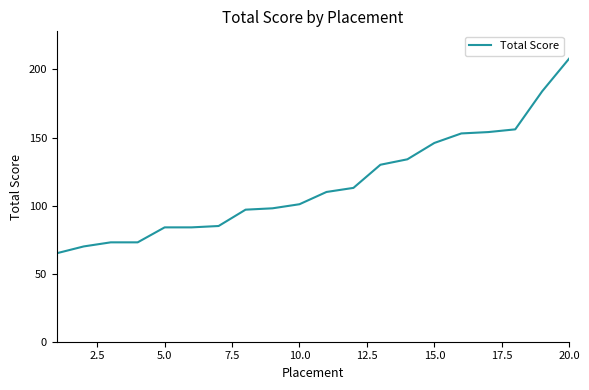

What is the greatest value displayed?

208